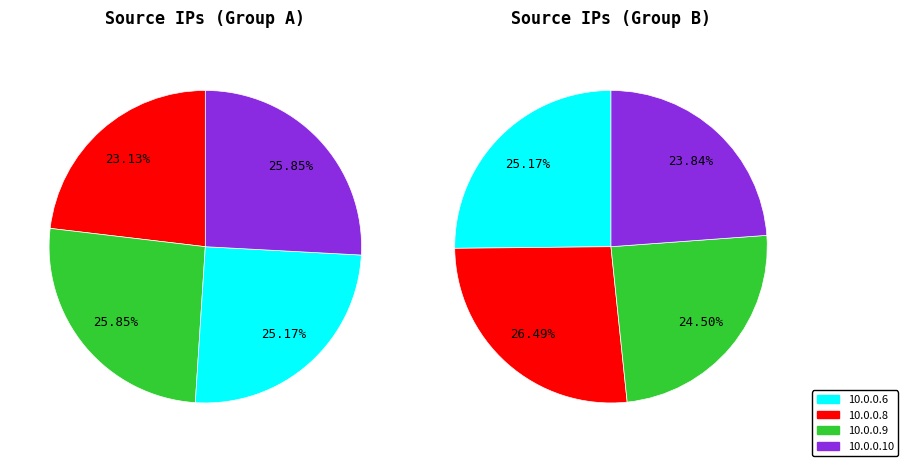

The 10.0.0.10 slice represents 22% of the pie. True or false?

False